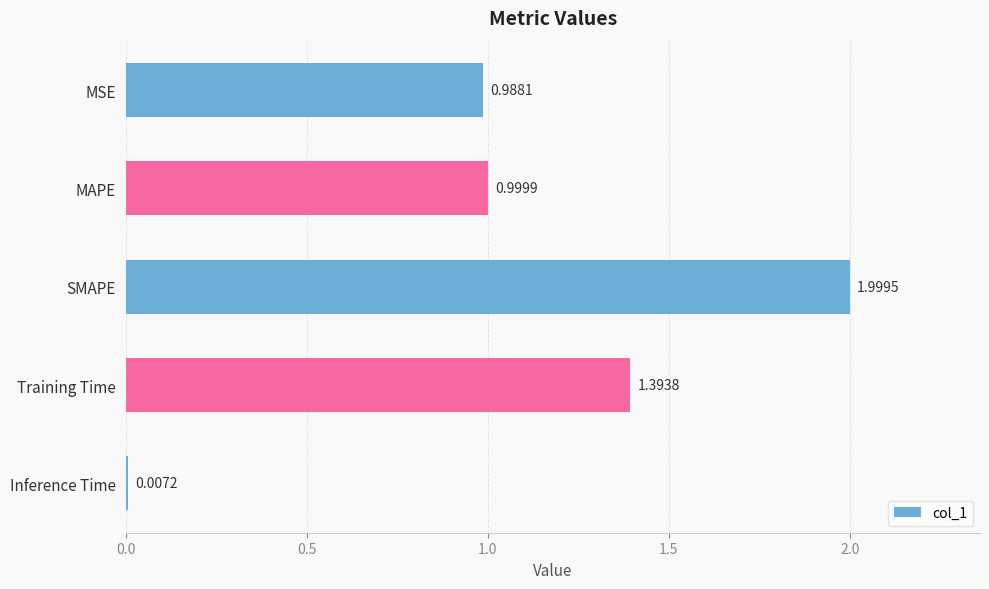

Which label corresponds to the largest value in the chart?

SMAPE